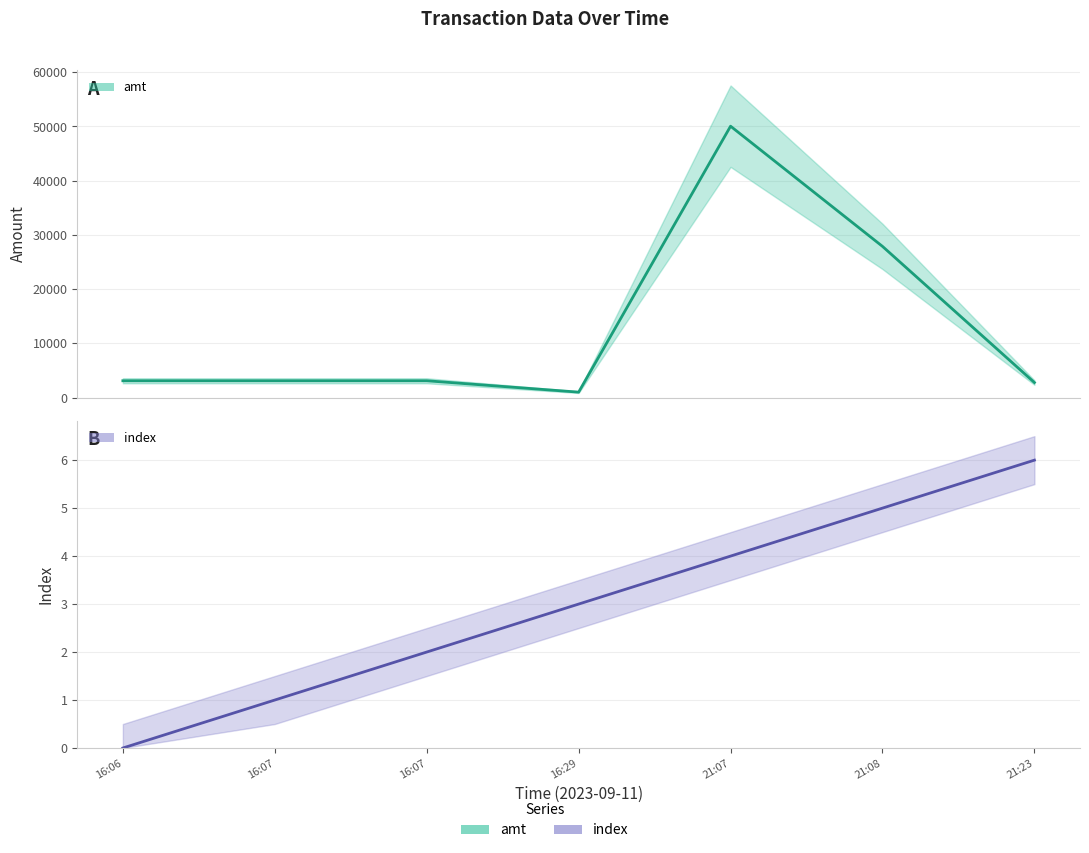

What is the difference between the highest and lowest values at 21:08?

27877.3